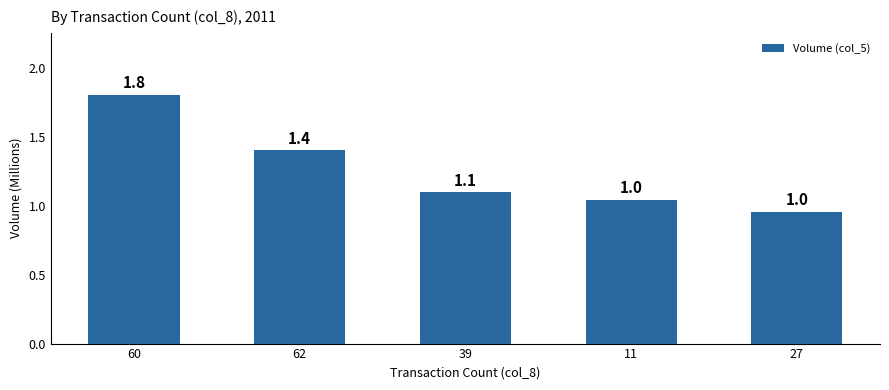

How many bars are there in total?

5